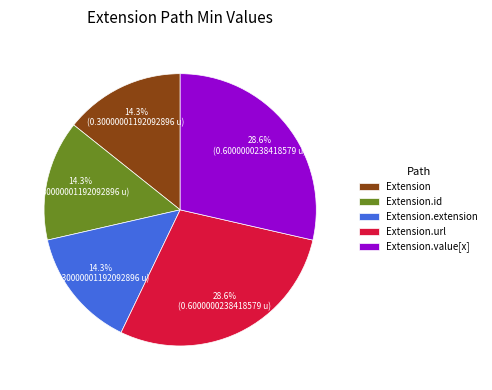

Is there a majority slice in this chart?

No